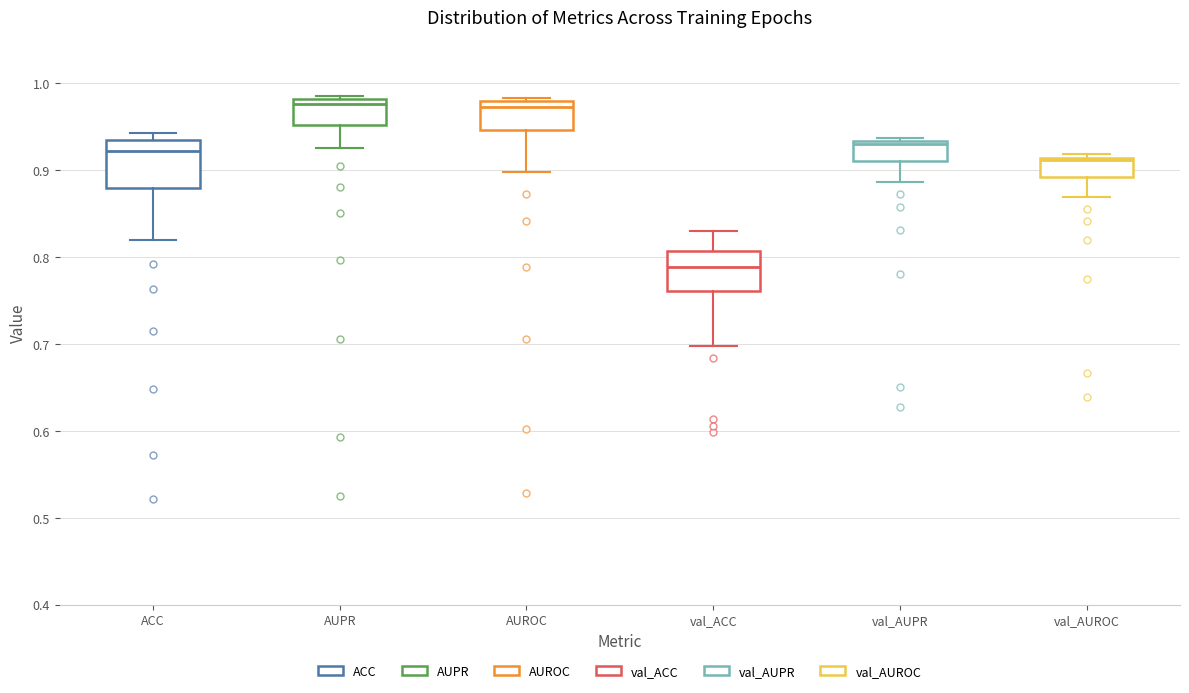

Where does the upper whisker of the box for val_ACC end on the y-axis? The values are not printed on the chart, so give them approximately, as read against the axis.

0.83